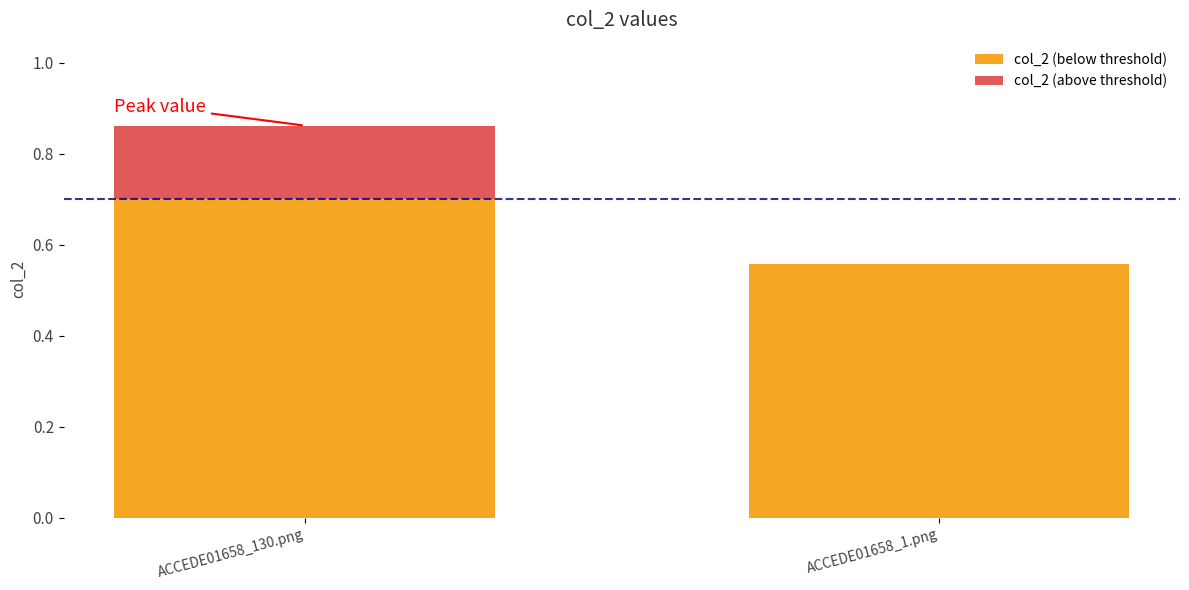

At which category is the sum across all series the highest?

ACCEDE01658_130.png